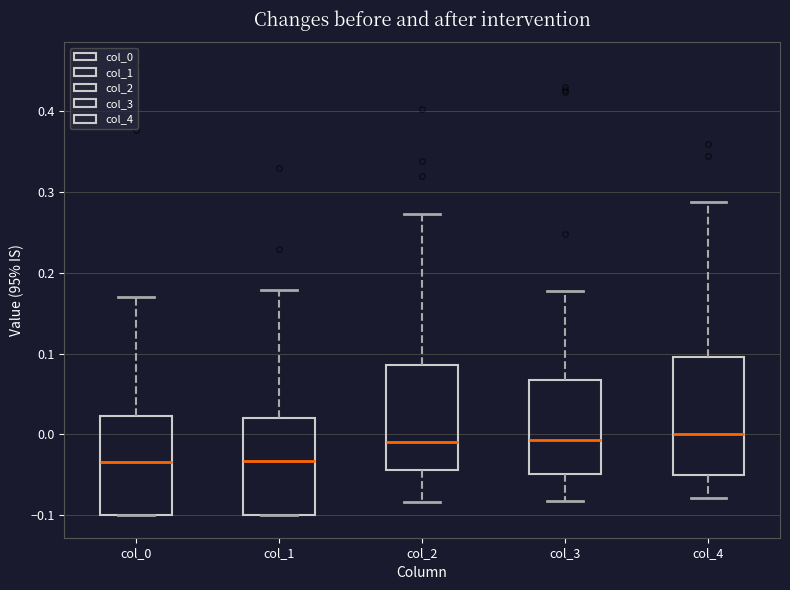

Reading left to right, transcribe this box plot: for each box, give where its median line is, the range the box spans, and where its two whiskers end, as read against the y-axis. The values are not printed on the chart, so give them approximately, as read against the axis.

col_0: median -0.03, box -0.10 to 0.02, whiskers -0.10 to 0.17
col_1: median -0.03, box -0.10 to 0.02, whiskers -0.10 to 0.18
col_2: median -0.01, box -0.04 to 0.09, whiskers -0.08 to 0.27
col_3: median -0.01, box -0.05 to 0.07, whiskers -0.08 to 0.18
col_4: median 0.00, box -0.05 to 0.10, whiskers -0.08 to 0.29